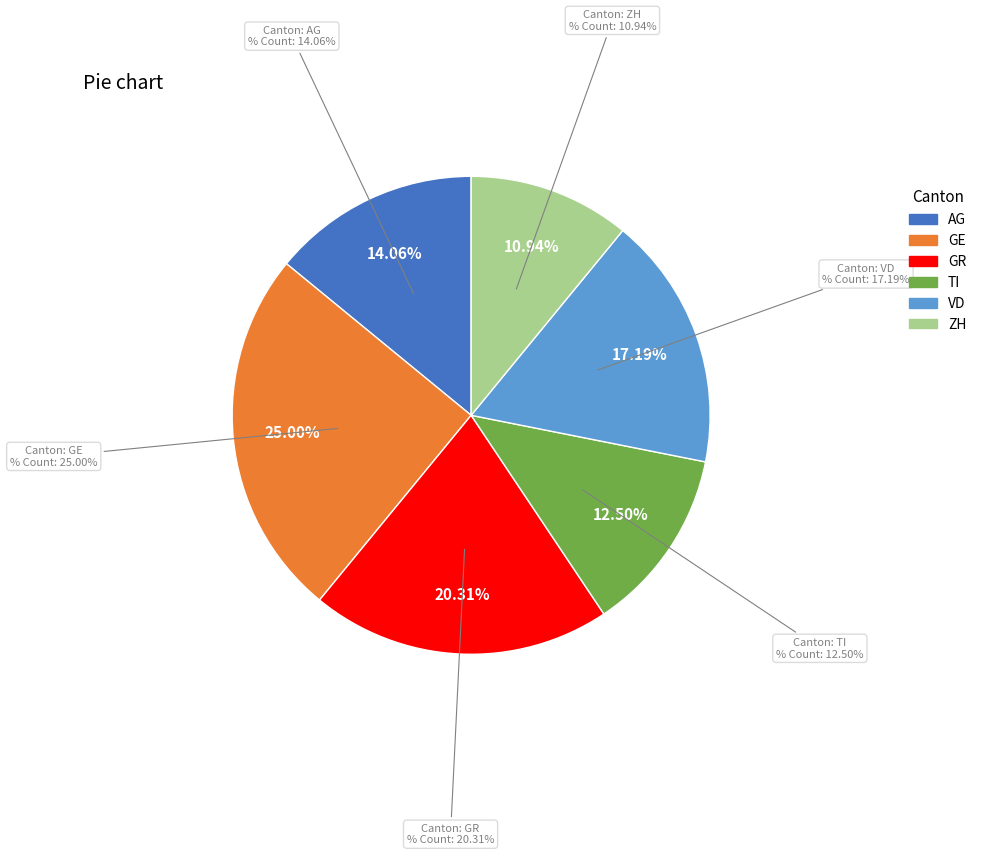

What percentage is NOT represented by ZH?

89.1%